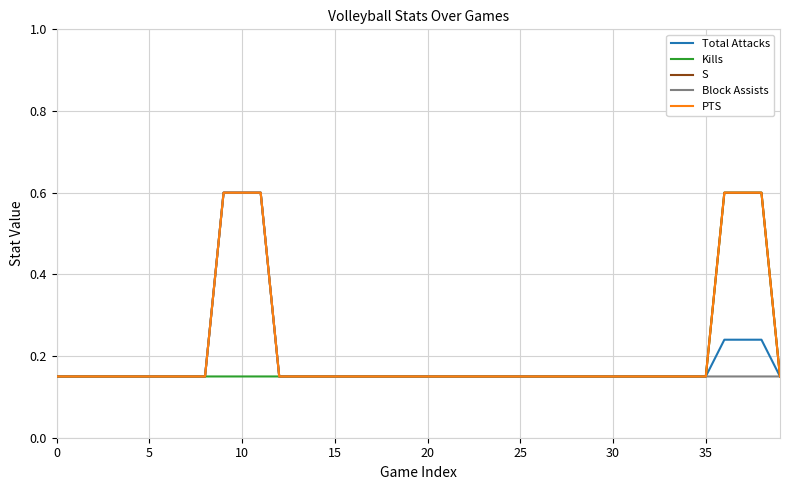

What is the lowest value of the Kills series?

0.1